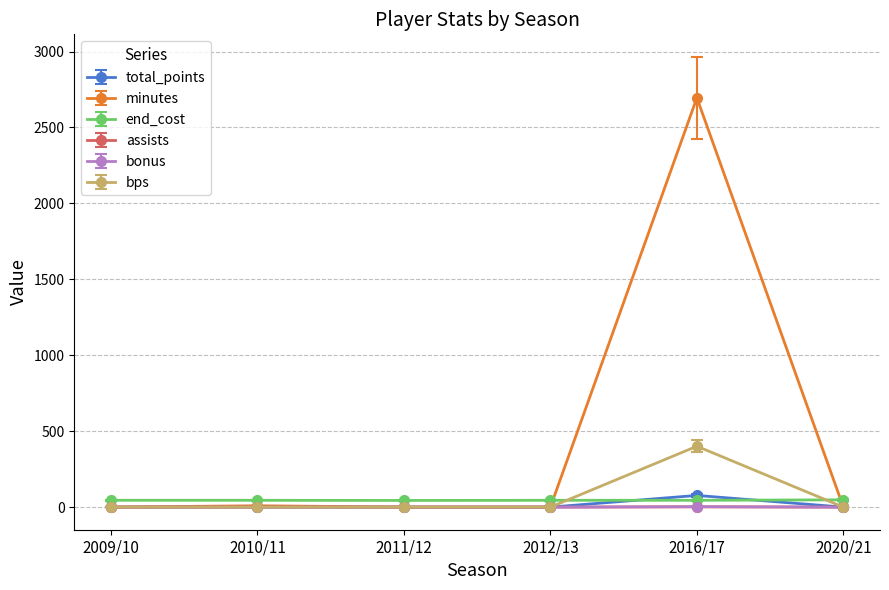

Which series has the widest spread of values?

minutes